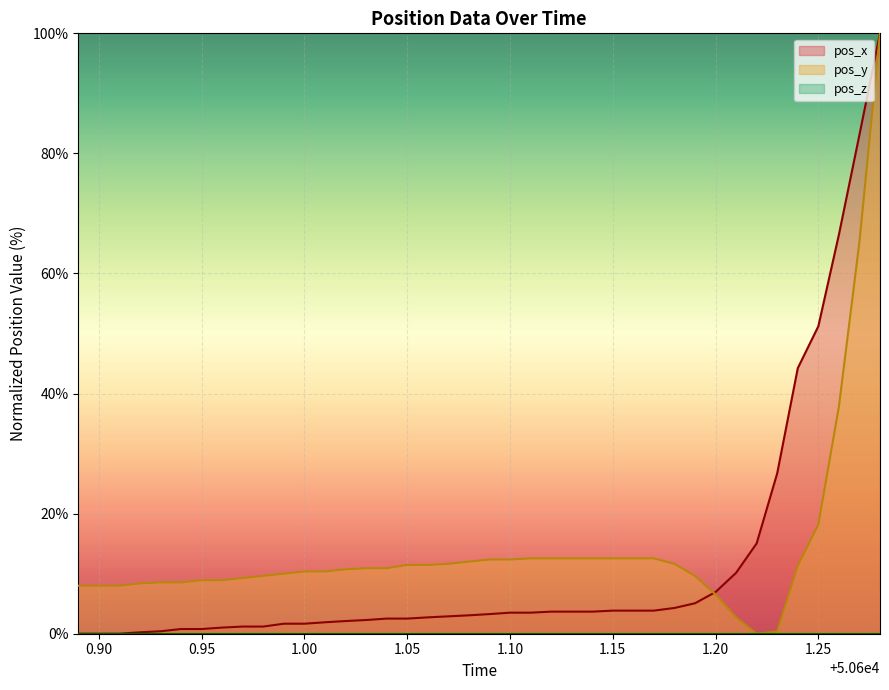

What is the maximum value for pos_x?

100.0